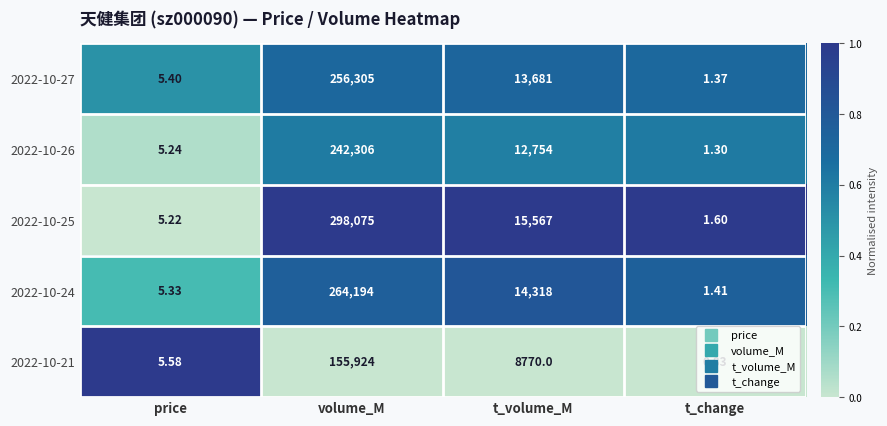

At which label does 2022-10-24 first exceed 14318?

volume_M